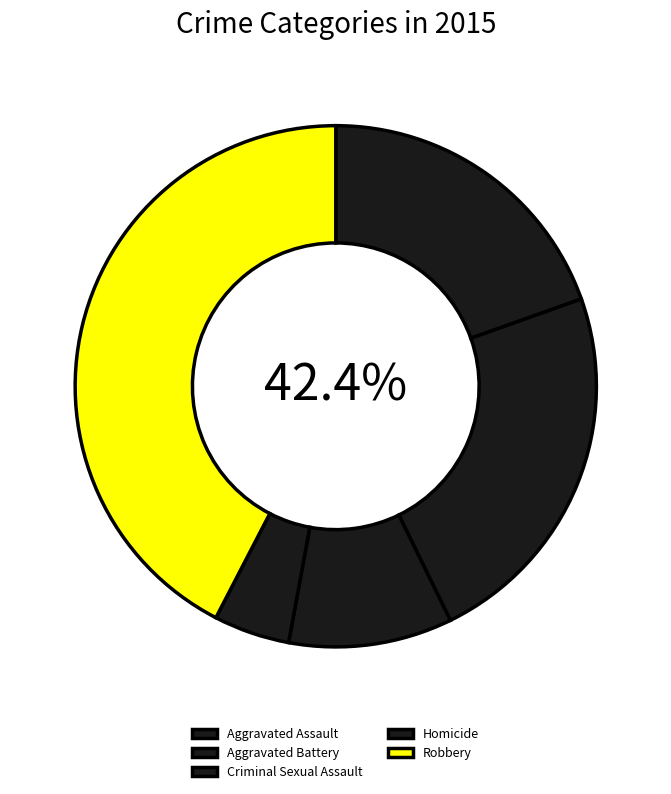

What is the change in value from Aggravated Battery to Robbery?

+53